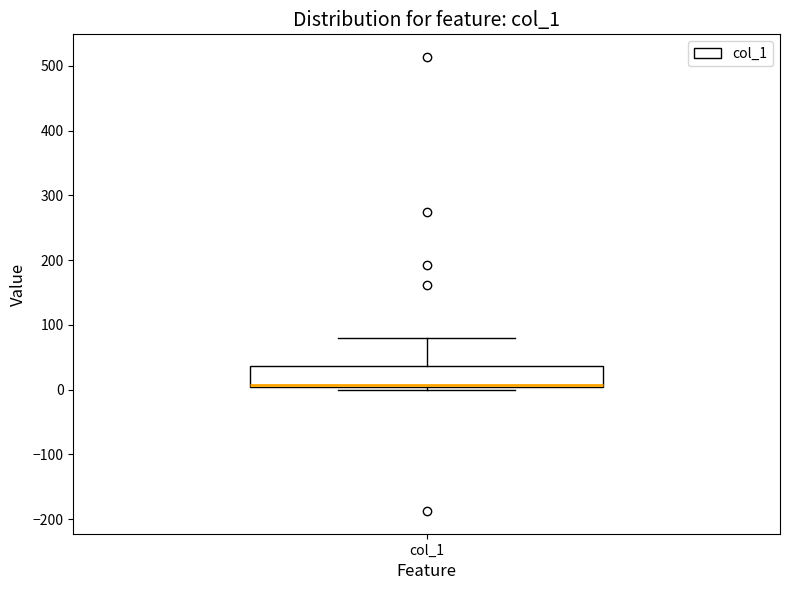

Transcribe this box plot: give where the median line is, the range the box spans, and where the two whiskers end, as read against the y-axis. The values are not printed on the chart, so give them approximately, as read against the axis.

median 10 (drawn on the box's lower edge), box 0 to 40, whiskers 0 (just below the box's lower edge) to 80